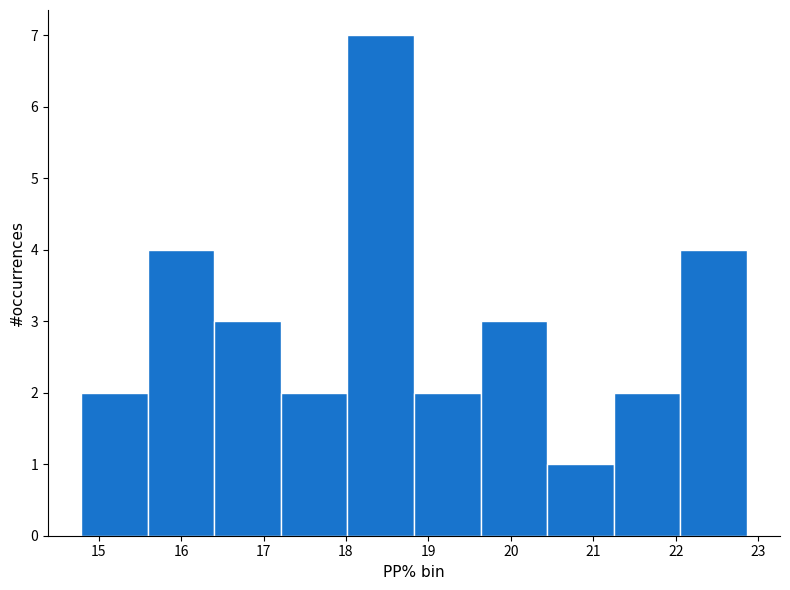

Reading left to right, list every bar in this chart as the range it spans on the x-axis followed by its height. Neither the bar edges nor the heights are printed on the chart, so give them approximately, as read against the axes.

14.8 to 15.6: 2
15.6 to 16.4: 4
16.4 to 17.2: 3
17.2 to 18.0: 2
18.0 to 18.8: 7
18.8 to 19.6: 2
19.6 to 20.4: 3
20.4 to 21.2: 1
21.2 to 22.1: 2
22.1 to 22.9: 4